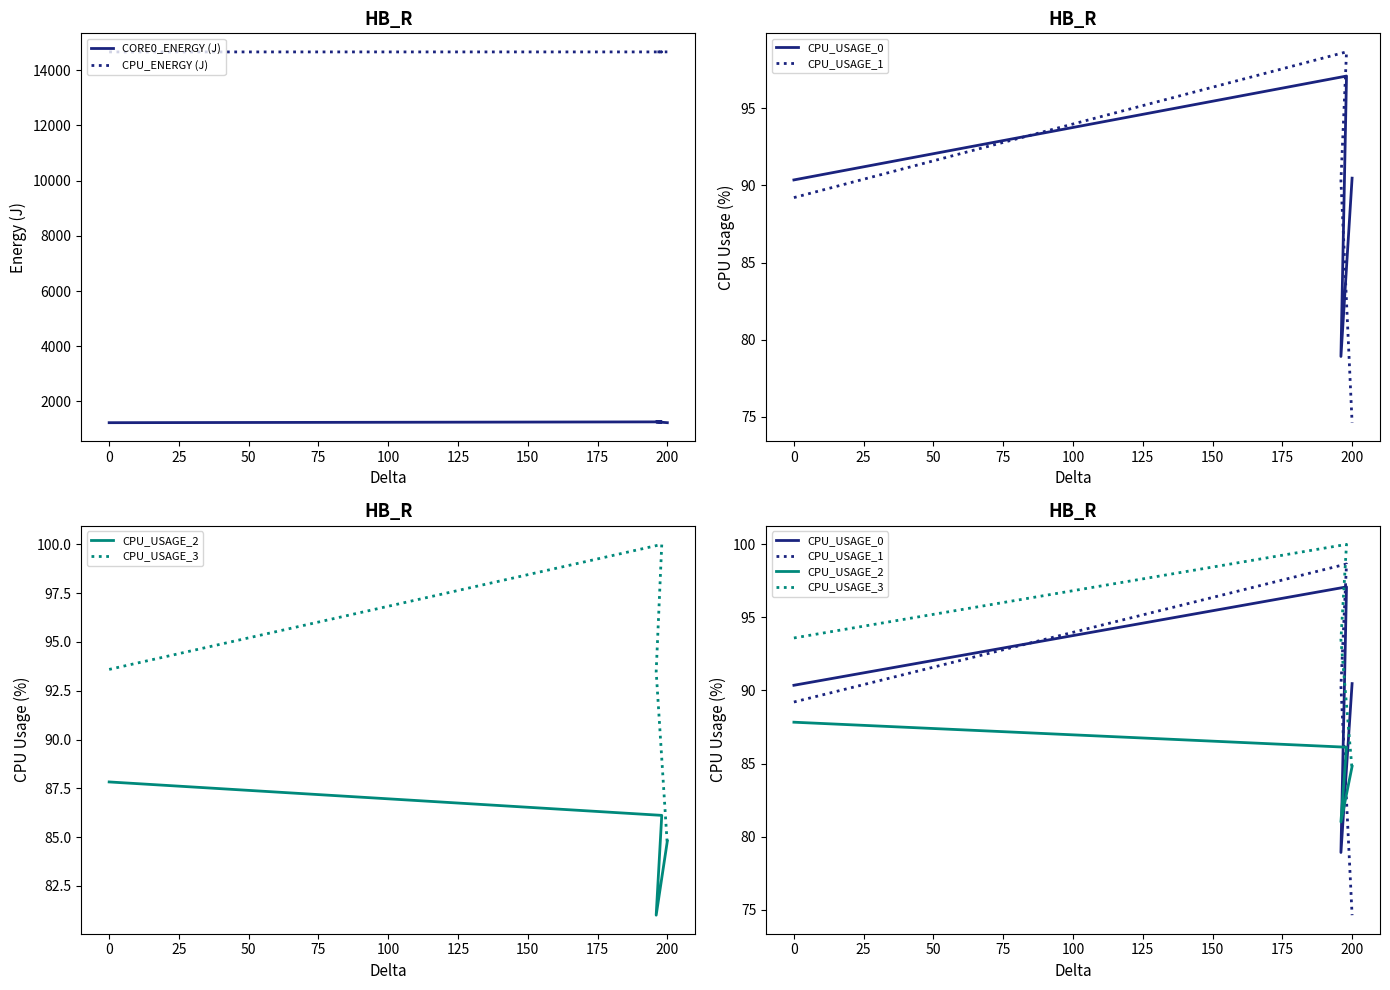

True or false: CORE0_ENERGY (J) and CPU_USAGE_1 intersect in this chart.

False